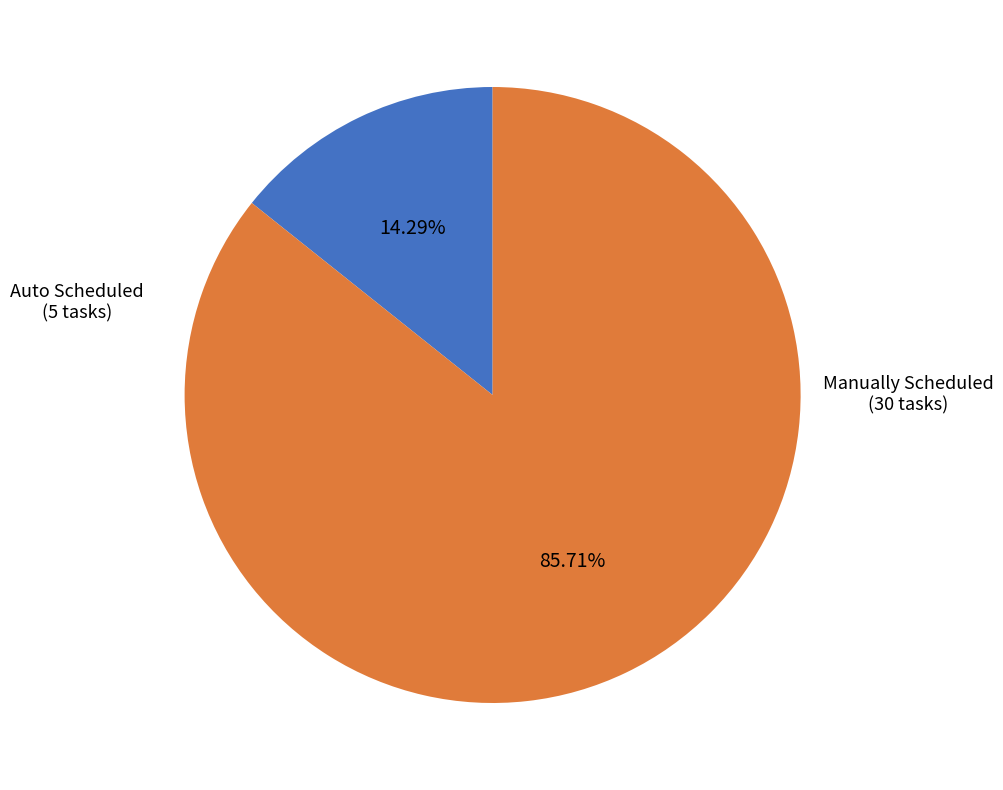

What is the change in value from Auto Scheduled to Manually Scheduled?

+25